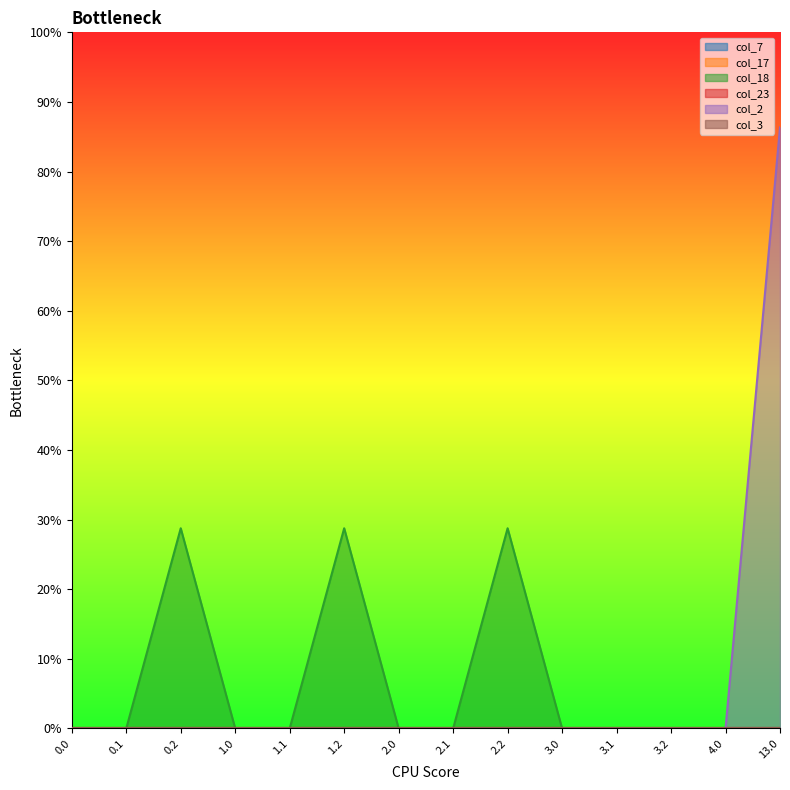

What position from the right is 3.0?

5